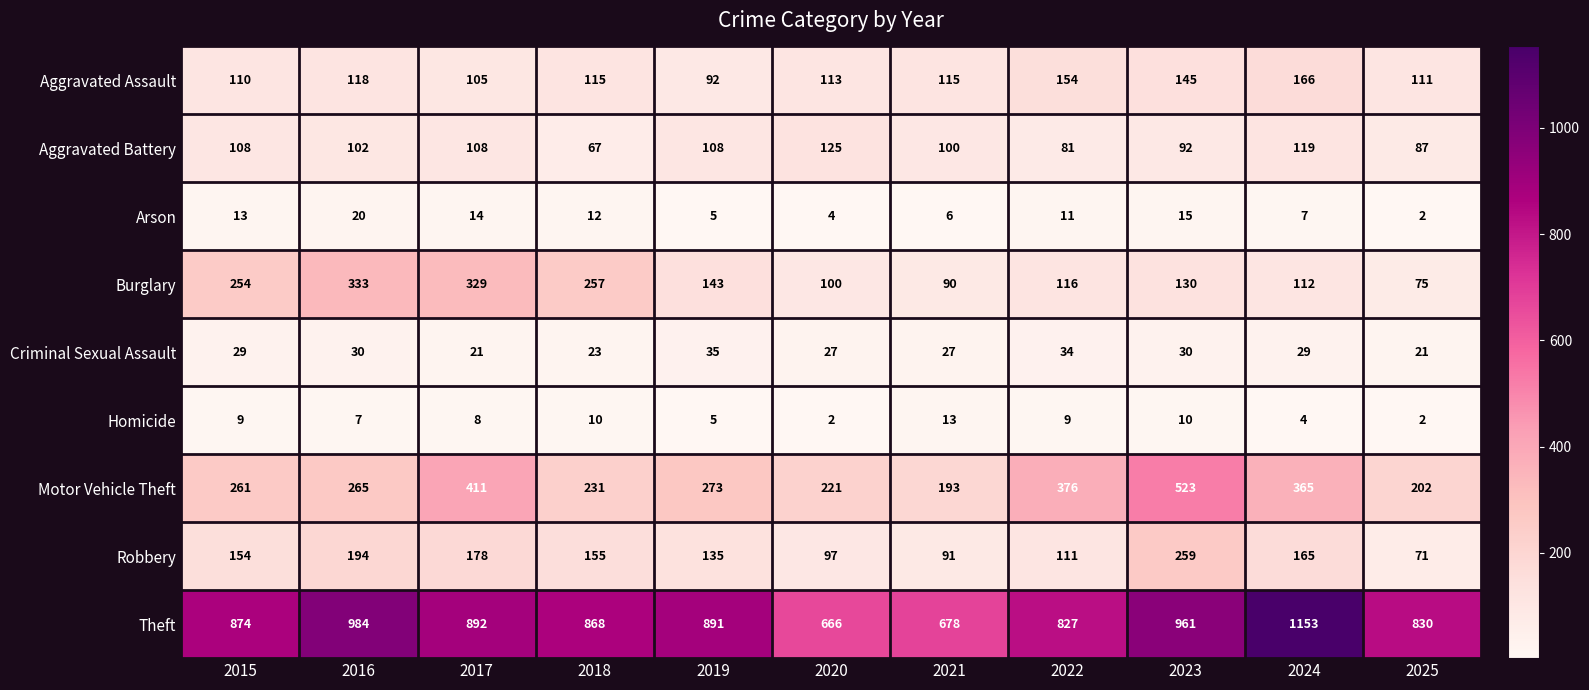

What is the average value of the Burglary series?

176